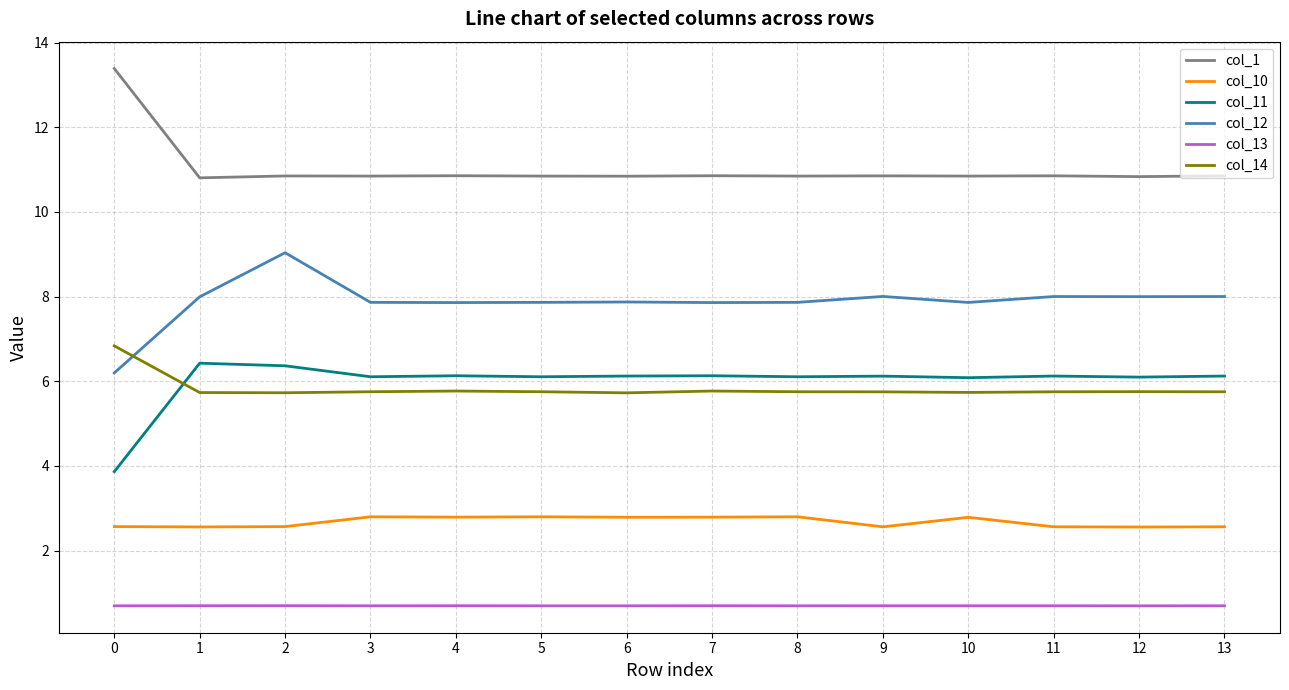

True or false: col_10 and col_1 cross at least once.

False